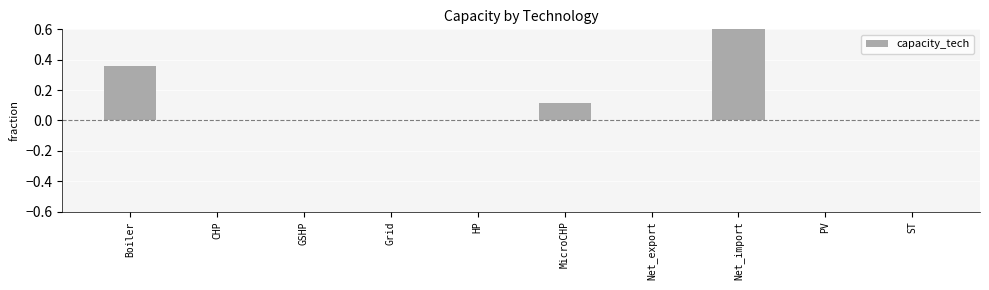

What is the label of the 7th bar from the right?

Grid